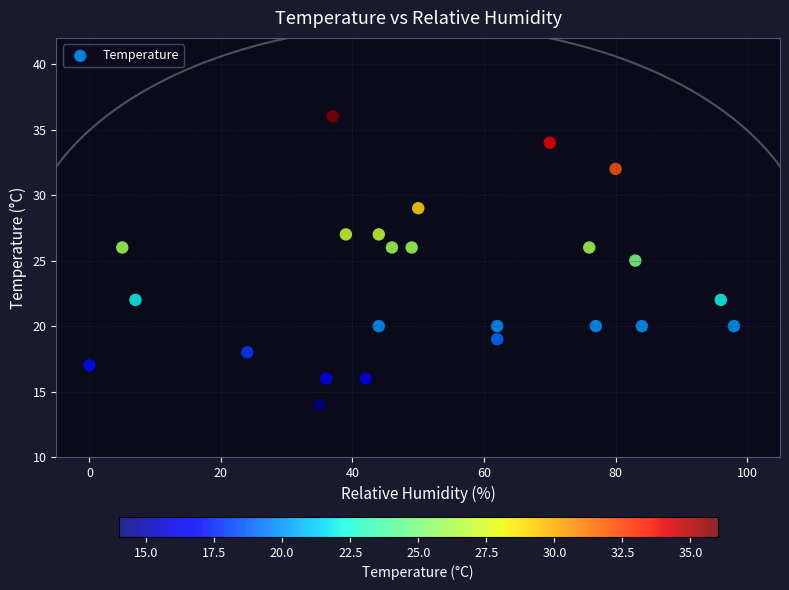

What is the range of Y values (max minus min)?

22